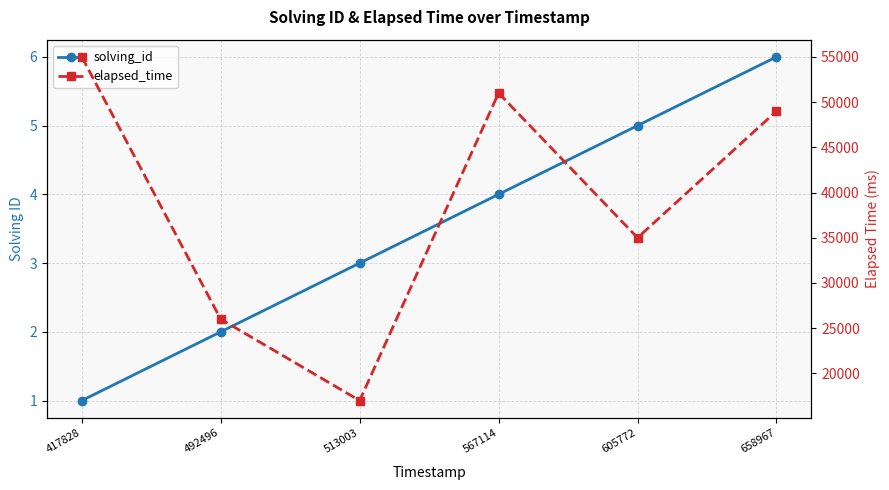

How many solving_id values are between 2 and 5?

4